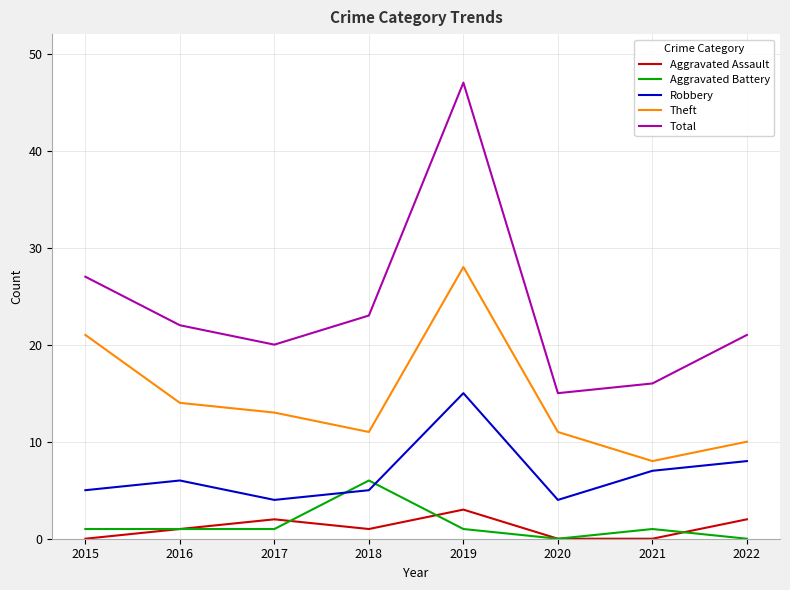

True or false: Total has more than 0 interior local peaks.

True